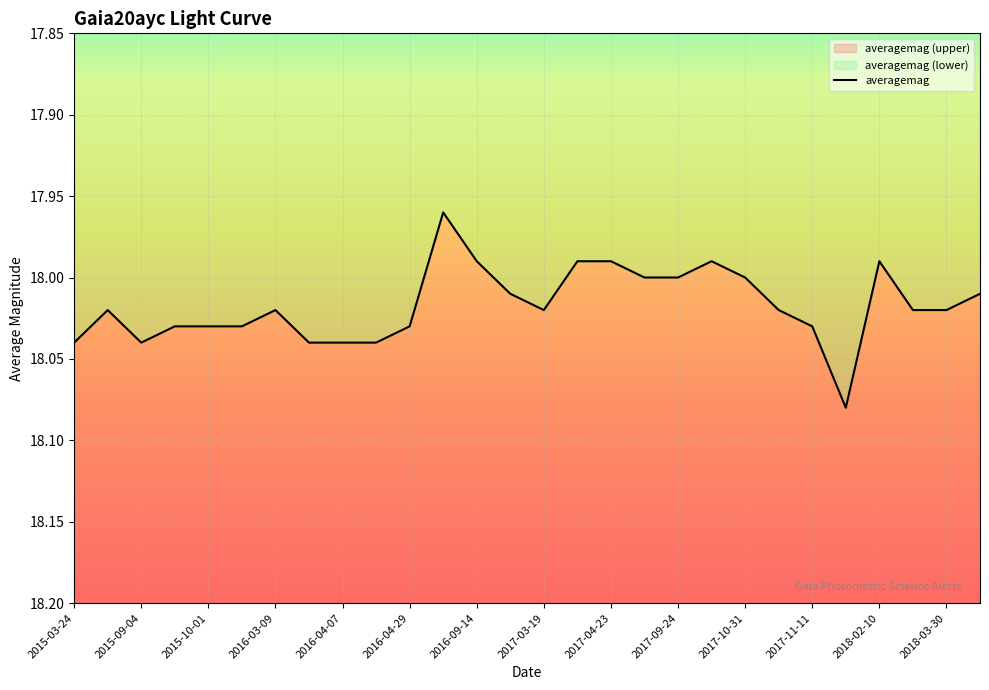

How many values are below 18?

6